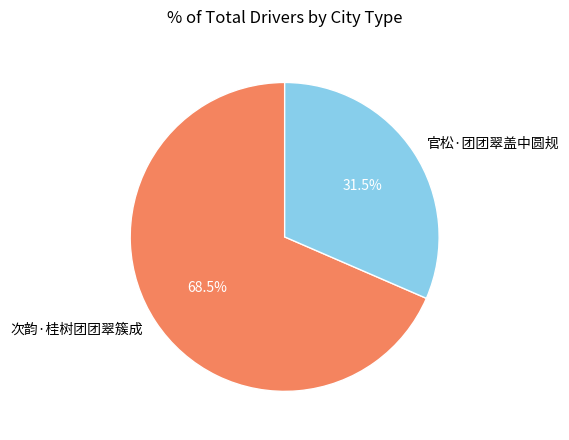

Which category has the biggest portion of the pie?

次韵·桂树团团翠簇成